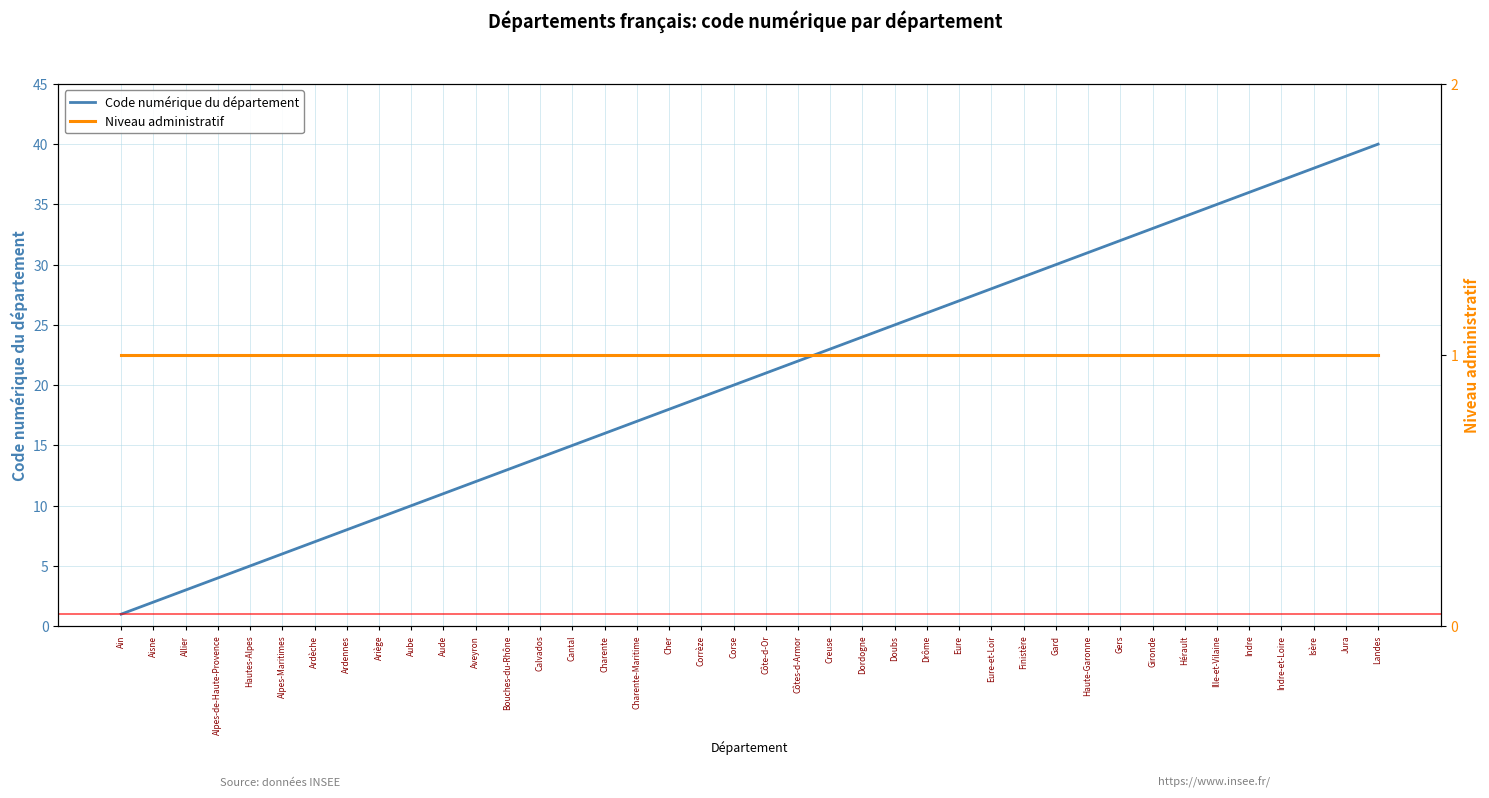

Which series changed the most between Côtes-d-Armor and Finistère?

Code numérique du département